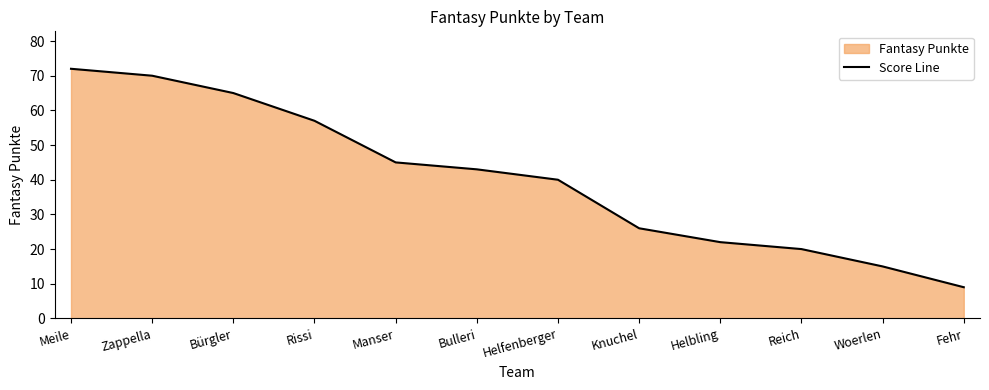

Between Zappella and Bürgler, which is larger?

Zappella